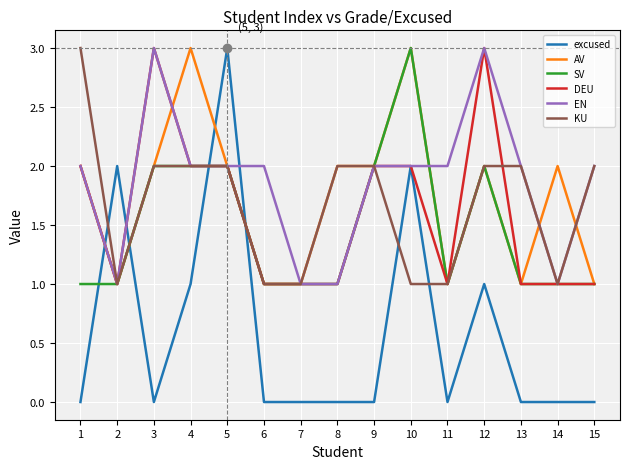

What is the average value of the DEU series?

2